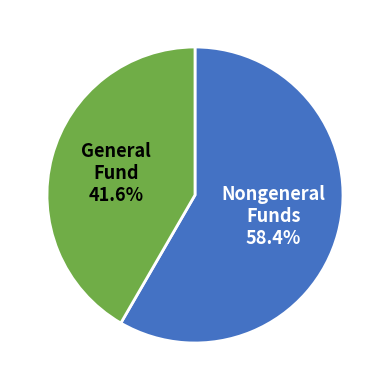

What is the ratio of the value at Nongeneral Funds to the value at General Fund?

1.4